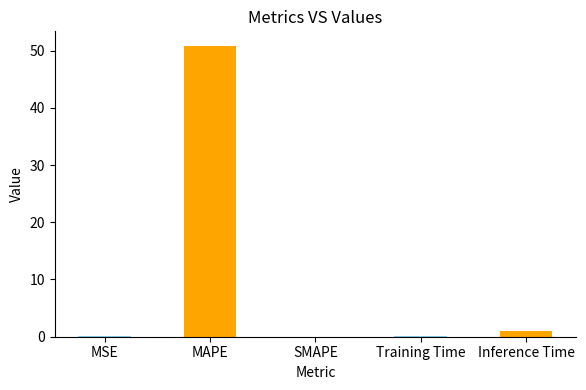

What is the sum of all values?

52.0